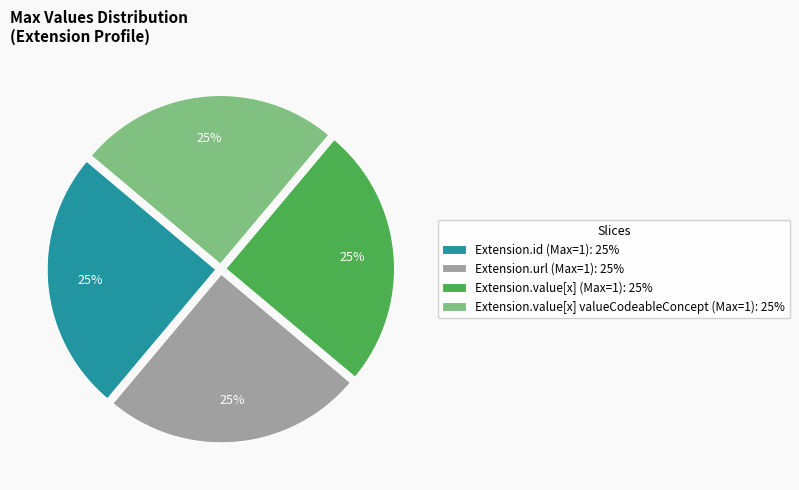

The Extension.value[x] valueCodeableConcept (Max=1): 25% slice represents 25% of the pie. True or false?

True